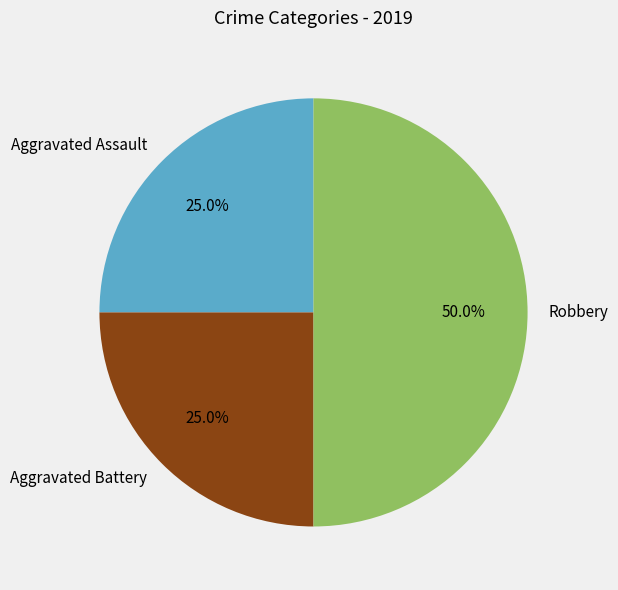

To the nearest percent, what is the average slice percentage?

33%